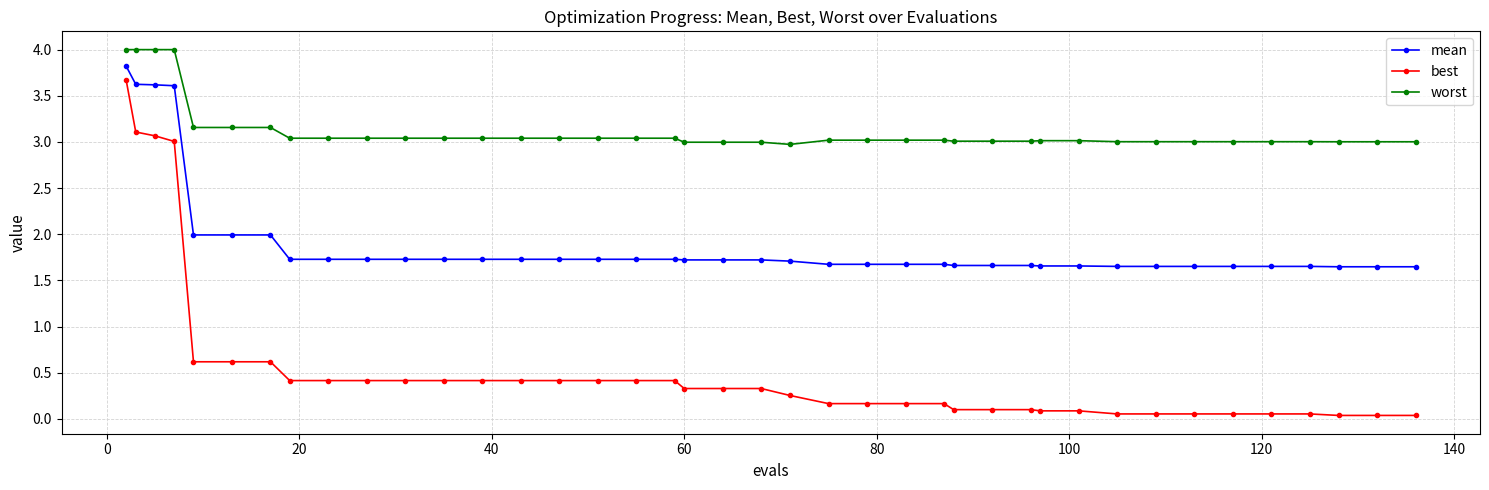

What is the difference between the second highest and second lowest values in the best series?

3.1